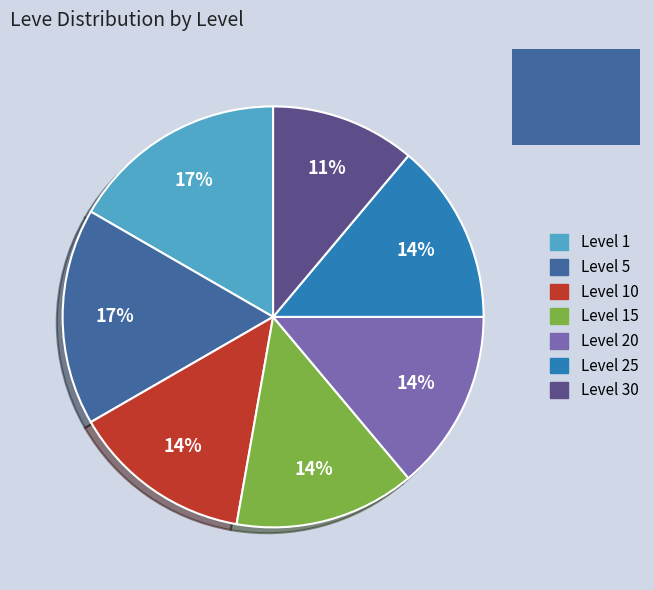

How many segments does this pie chart have?

7